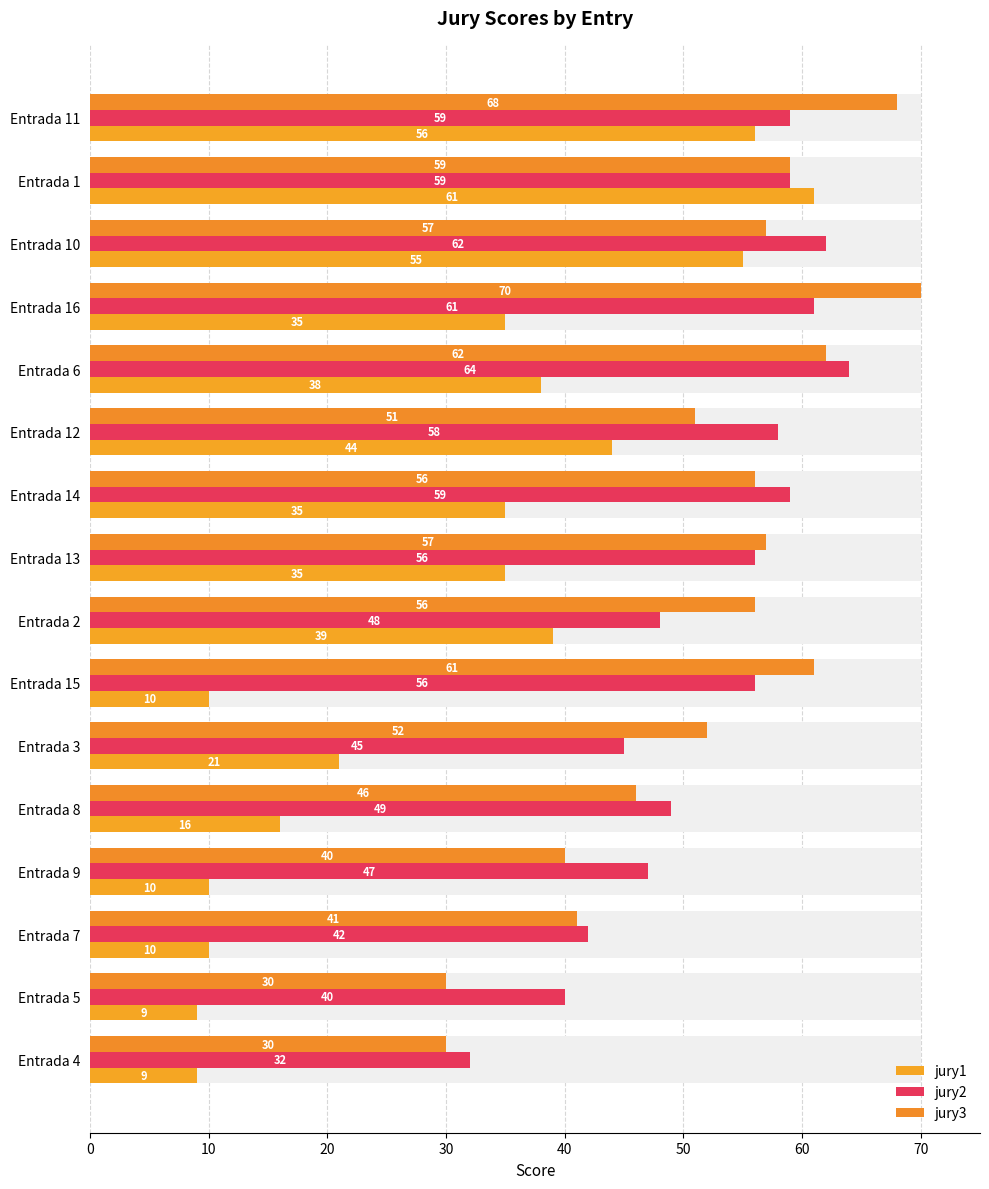

True or false: jury3 has a value of 84 at Entrada 15.

False